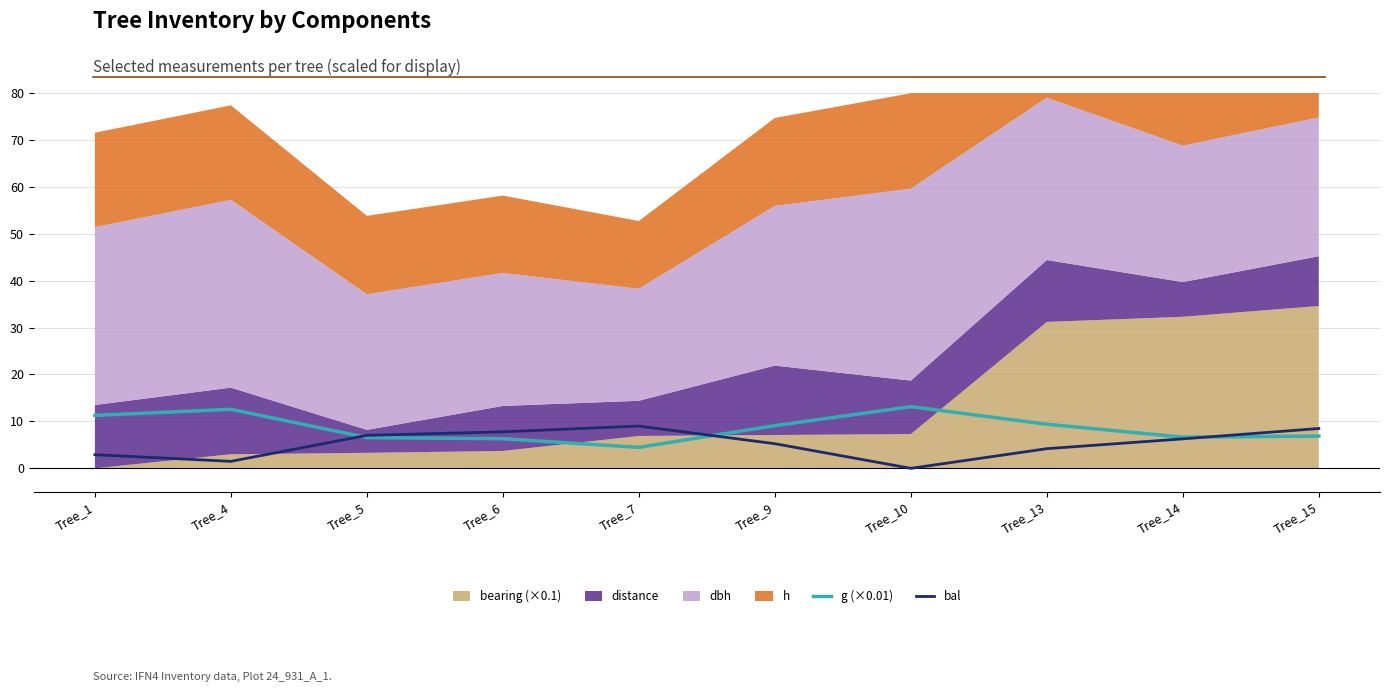

How many lines are shown in the chart?

2